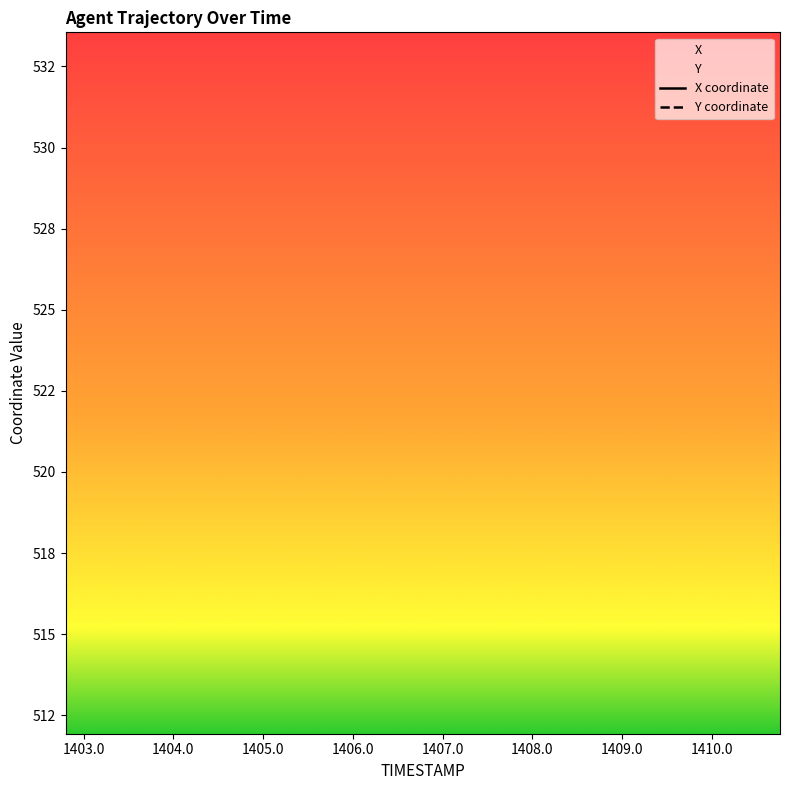

True or false: Y and X cross at least once.

False